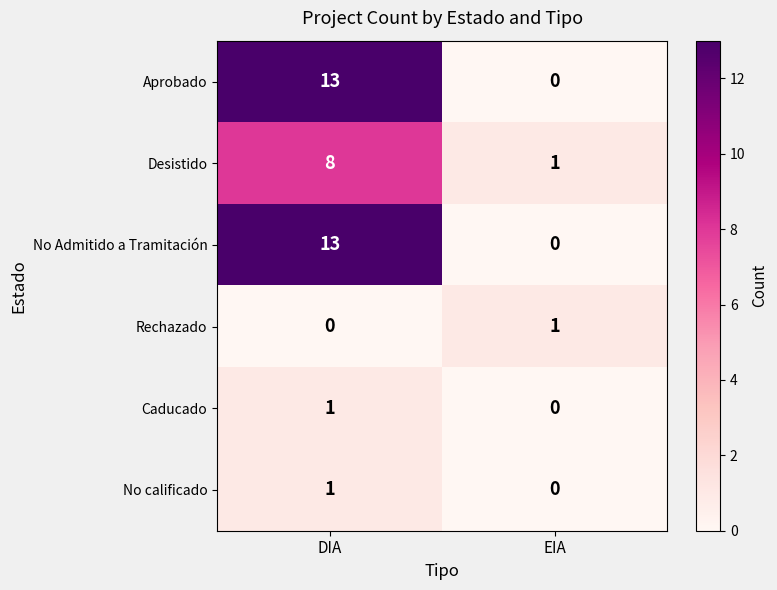

How many series are shown in this chart?

6